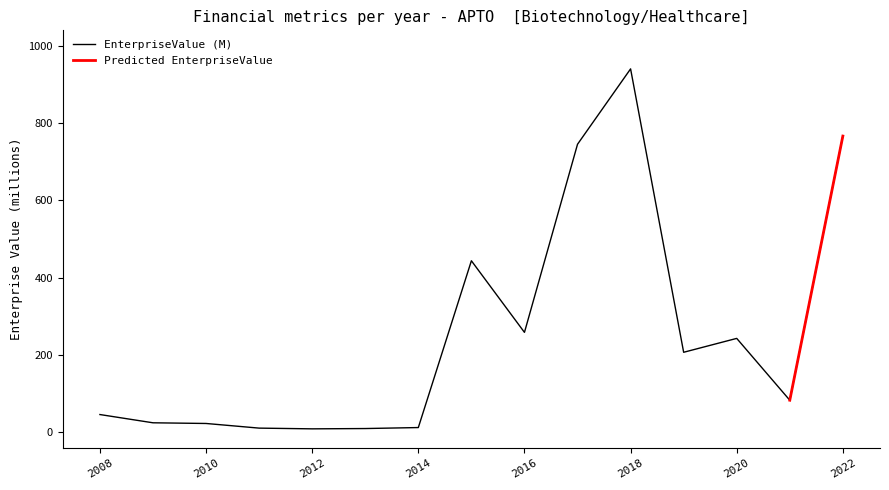

Which label corresponds to the smallest value in the chart?

2012